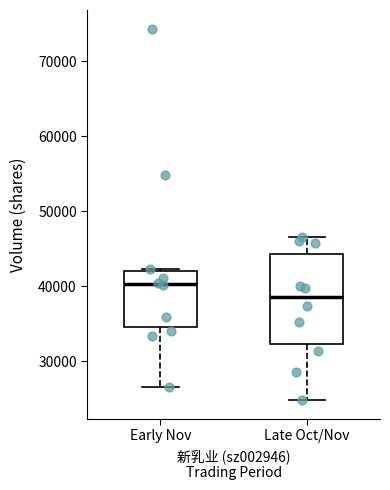

Where is the lower edge of the box for Early Nov on the y-axis? The values are not printed on the chart, so give them approximately, as read against the axis.

35000